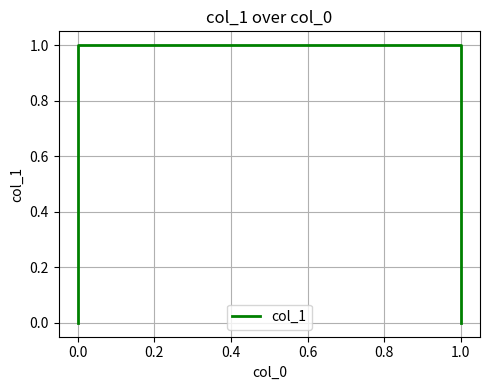

Reading right to left, list all the values displayed in this chart.

0	1	1	0